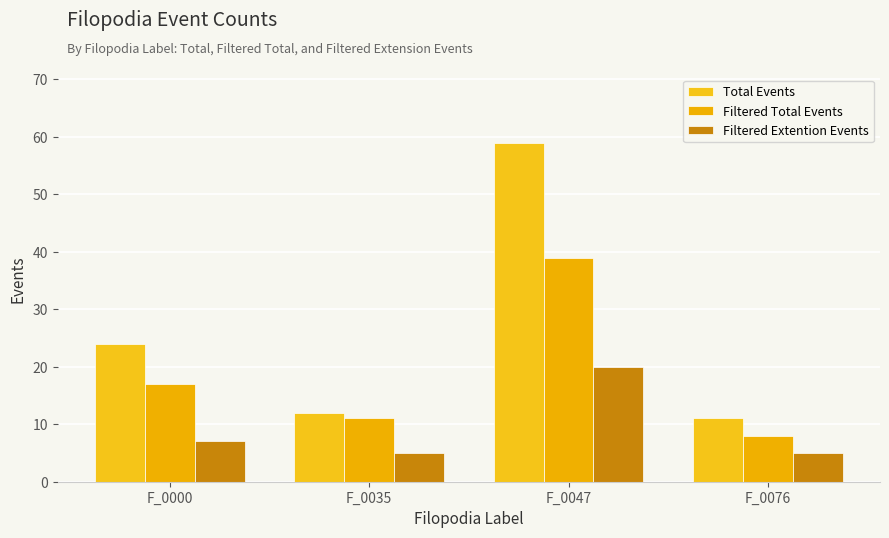

Count the Filtered Extention Events values in the range 5 to 20.

4